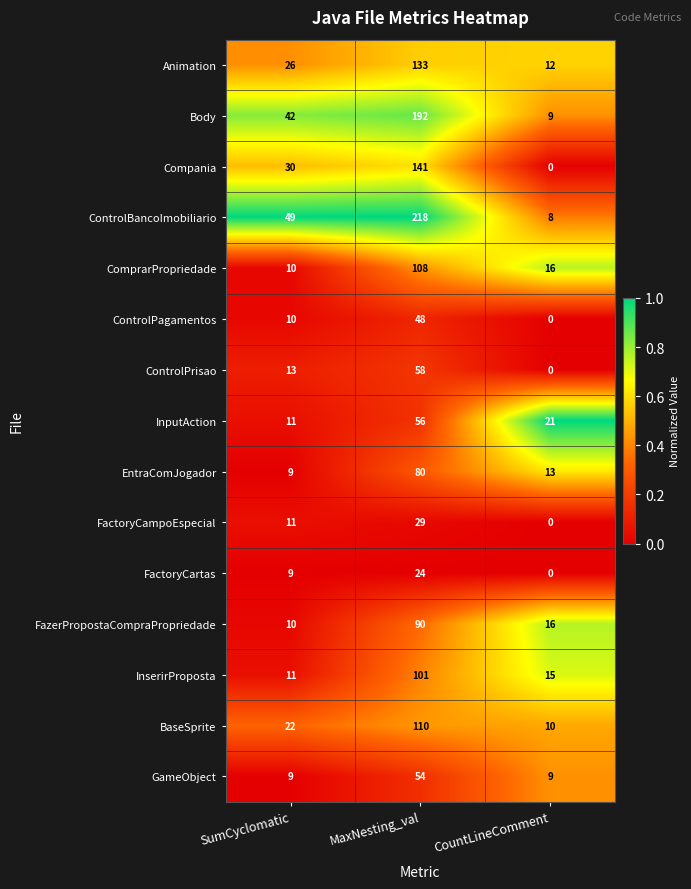

Is it true that FactoryCampoEspecial equals 51 at MaxNesting_val?

False